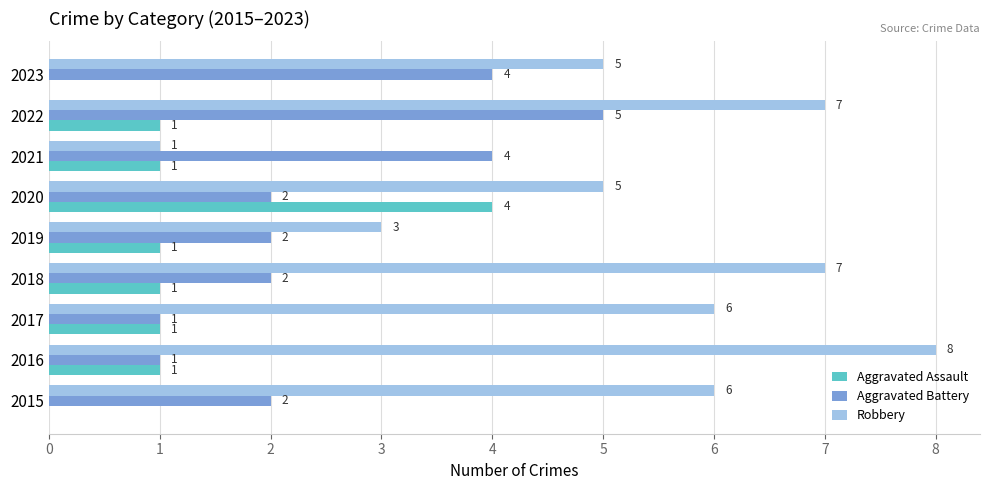

Is the value of Aggravated Battery at 2020 greater than the value of Robbery at 2015?

No